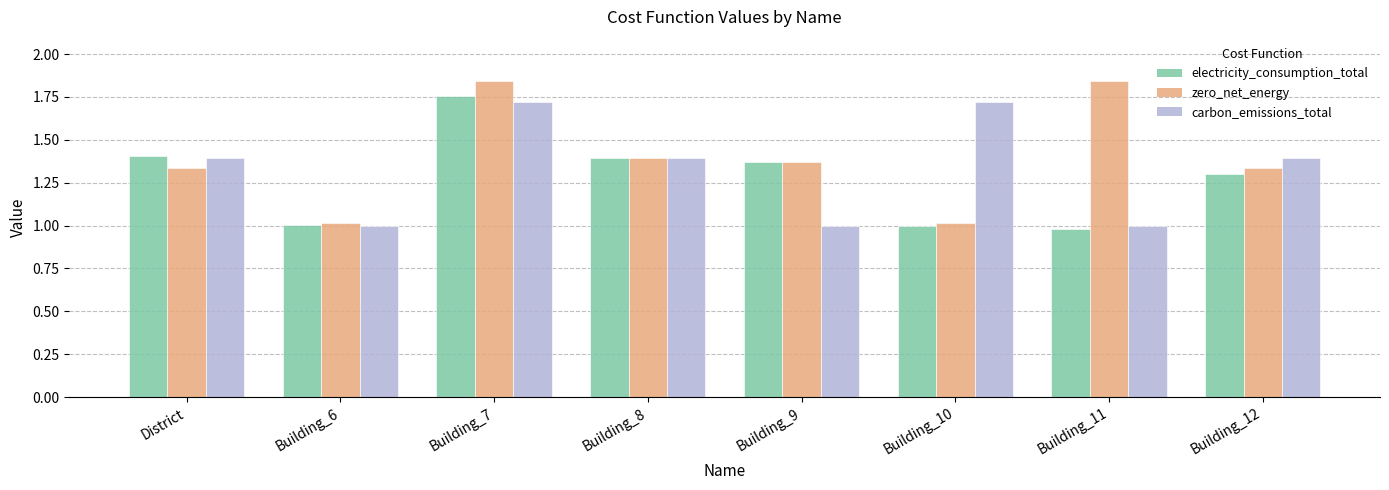

How many bars are there in total?

24